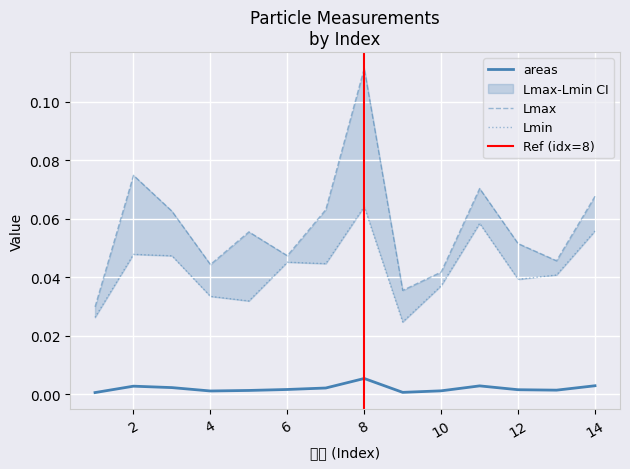

True or false: areas has more than 2 points higher than both neighbors.

True